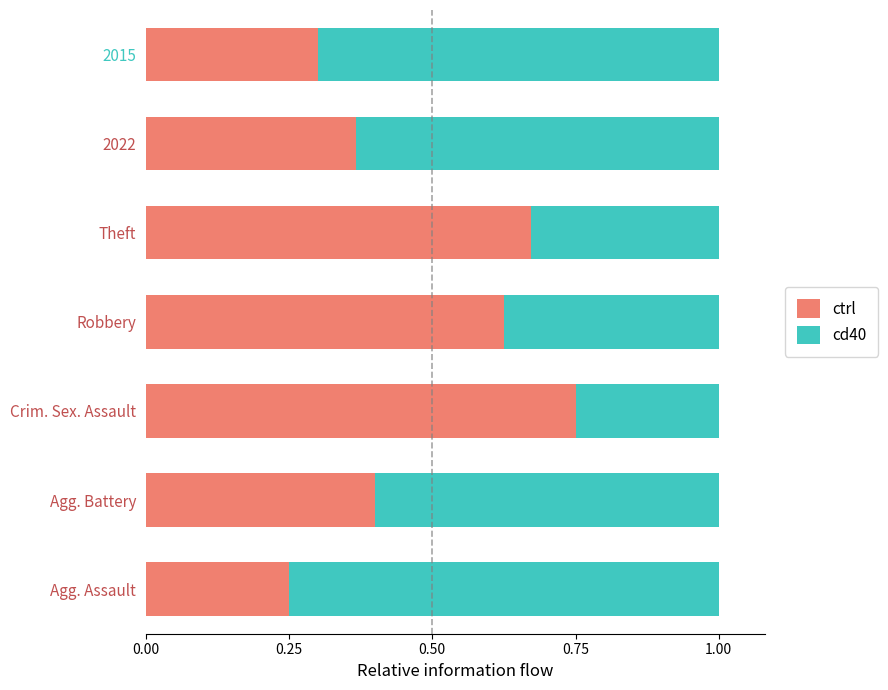

List the labels in order of ctrl value, largest first.

Crim. Sex. Assault, Theft, Robbery, Agg. Battery, 2022, 2015, Agg. Assault